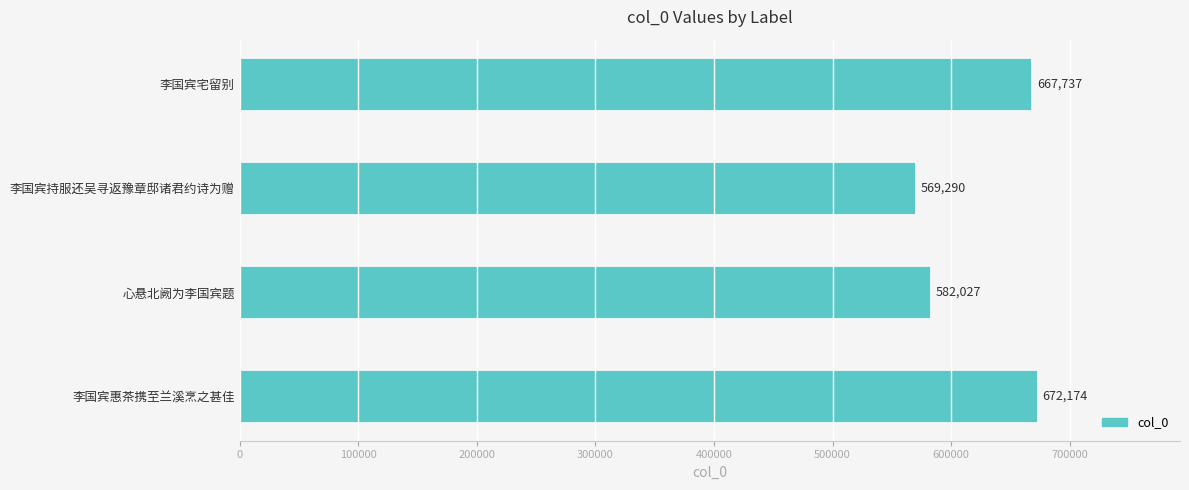

At which label is the value closest to 620732?

心悬北阙为李国宾题